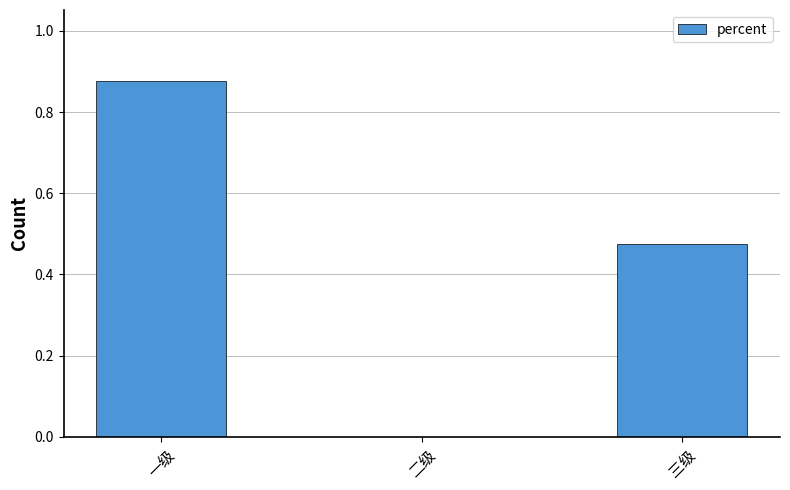

What is the sum of all values?

1.4